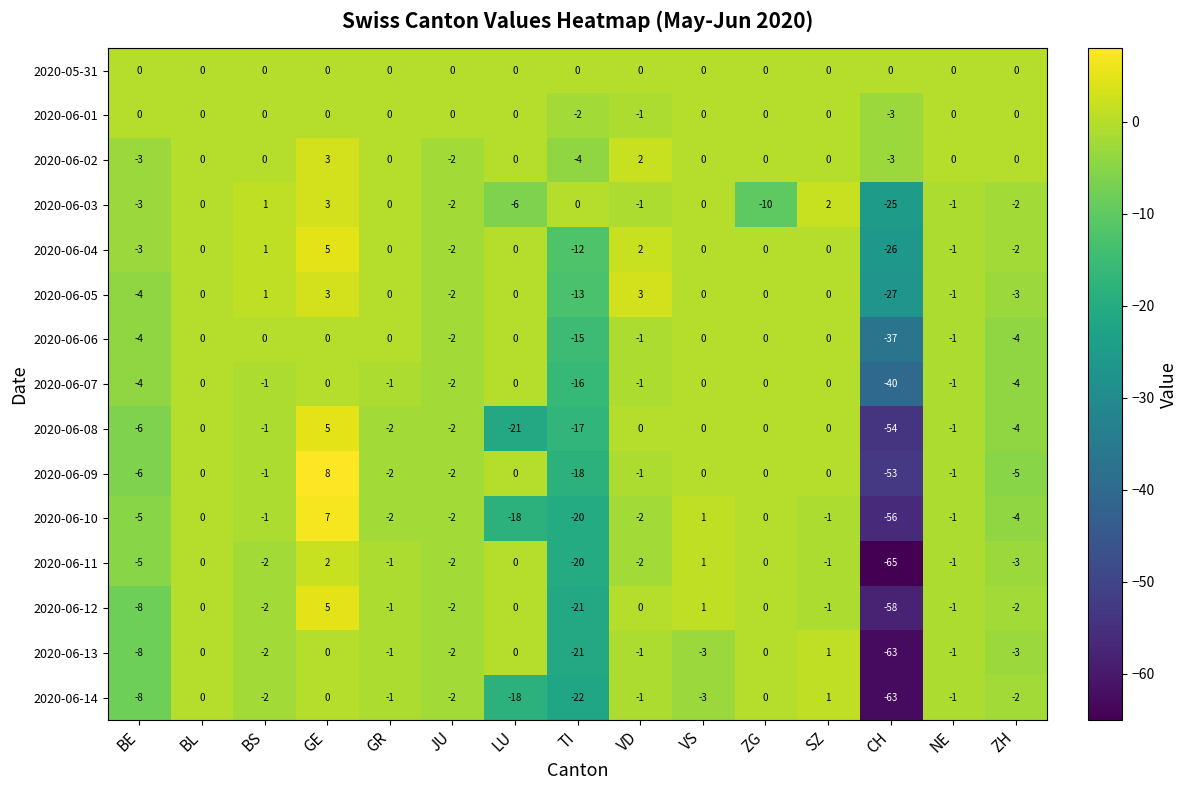

The 2020-06-01 series shows -1 at ZG. True or false?

False